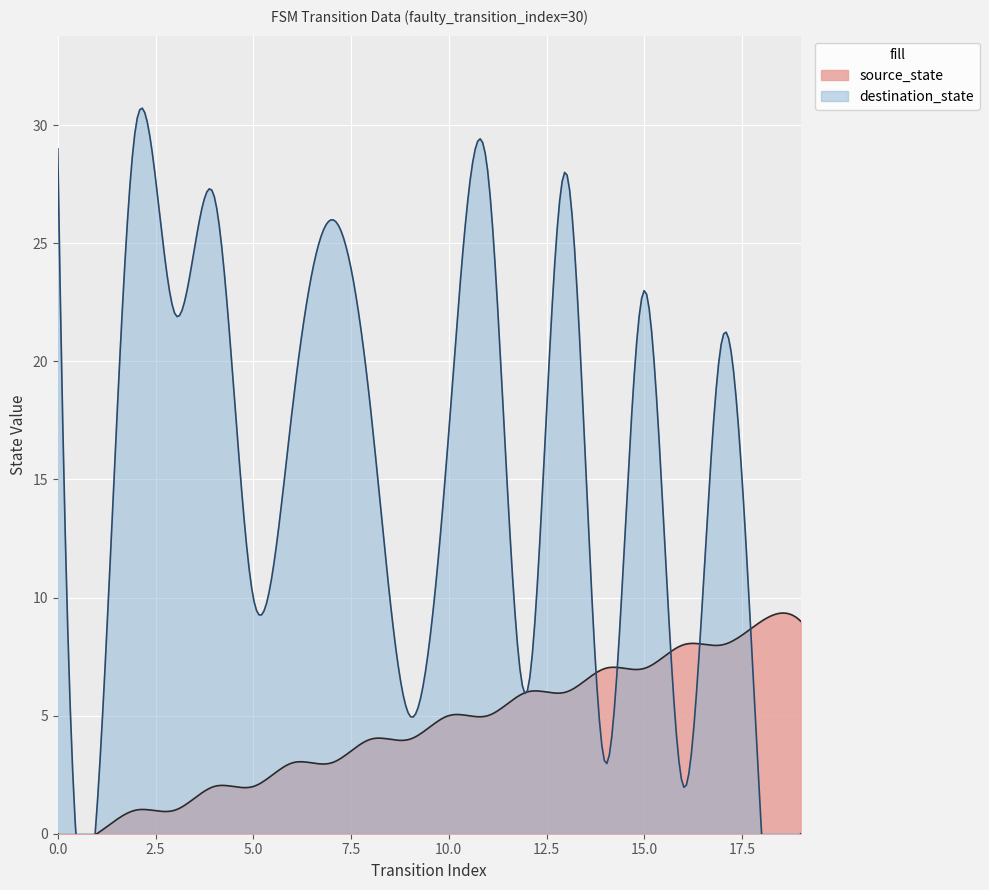

At how many categories does at least one series exceed 19?

9